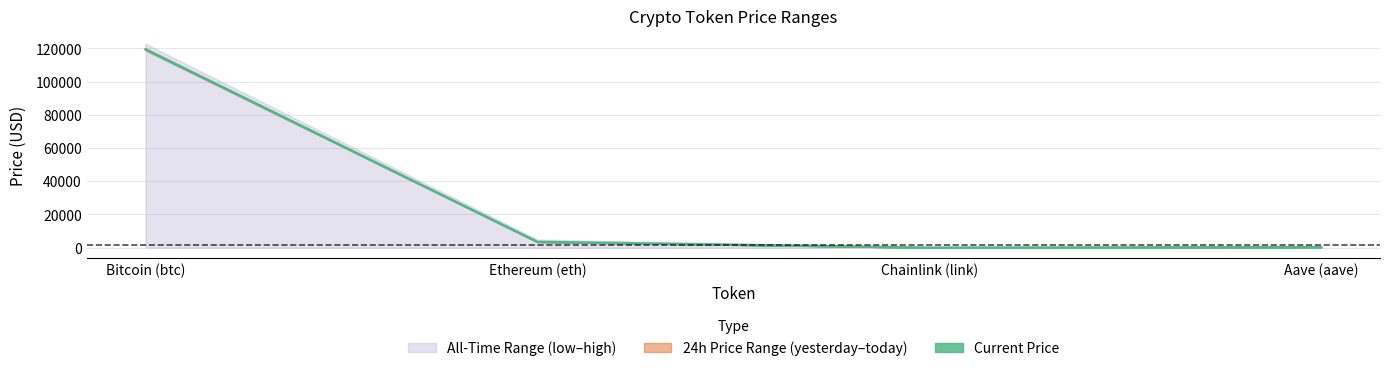

Where is the first local minimum for allTimeHigh?

Chainlink (link)